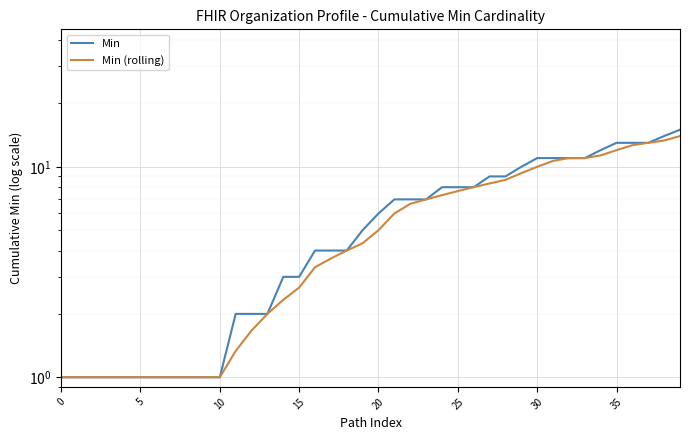

At how many categories does at least one series exceed 9?

11